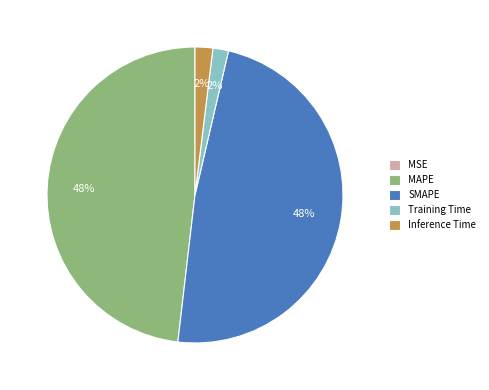

Is Training Time the majority of the pie?

No